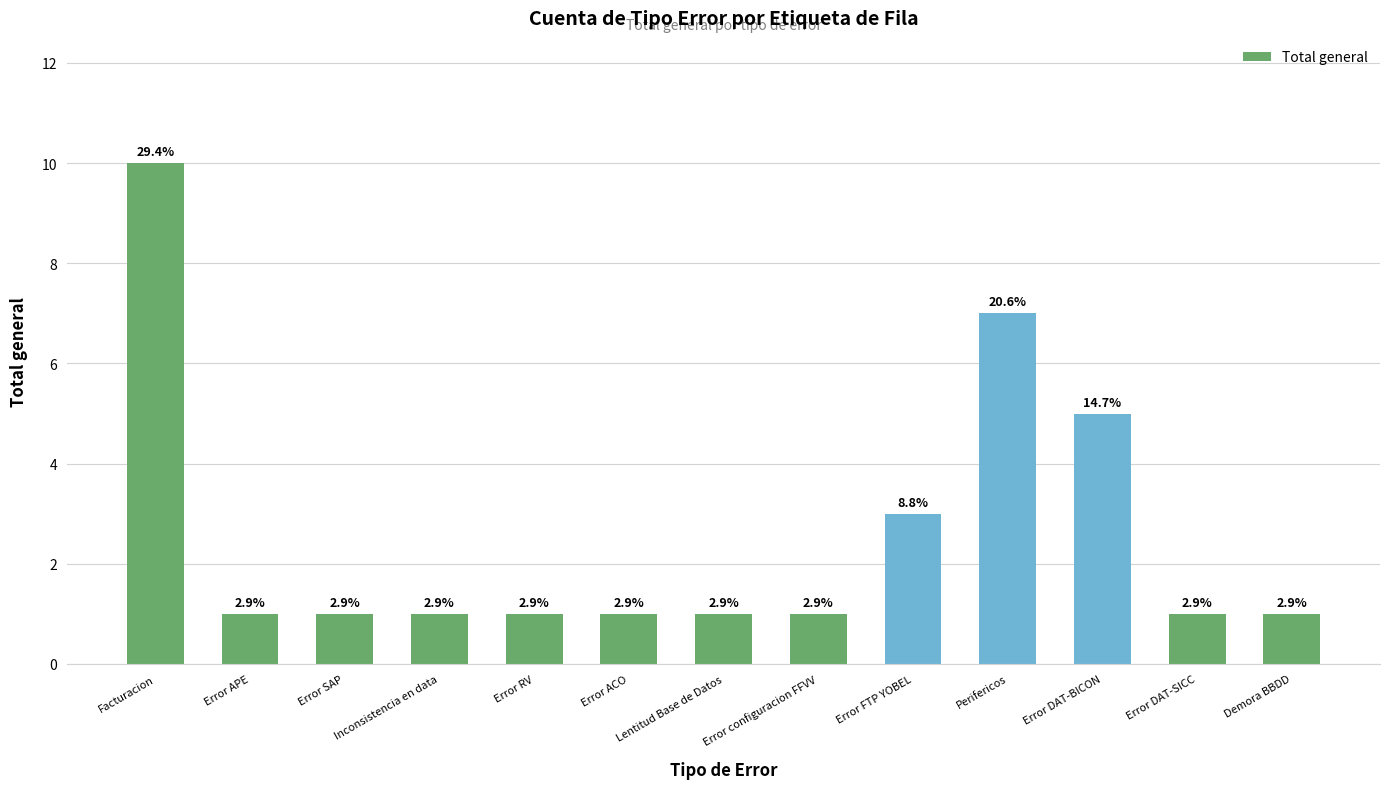

How many bars are there in total?

13